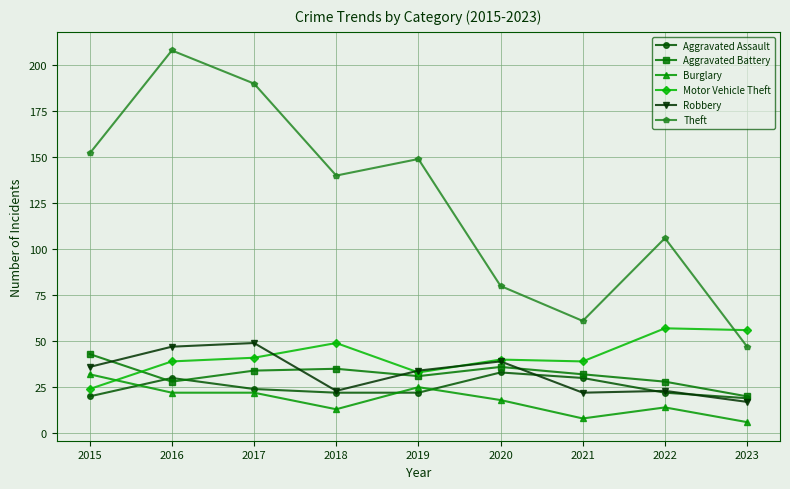

What is the difference between the second highest and second lowest values in the Aggravated Battery series?

8